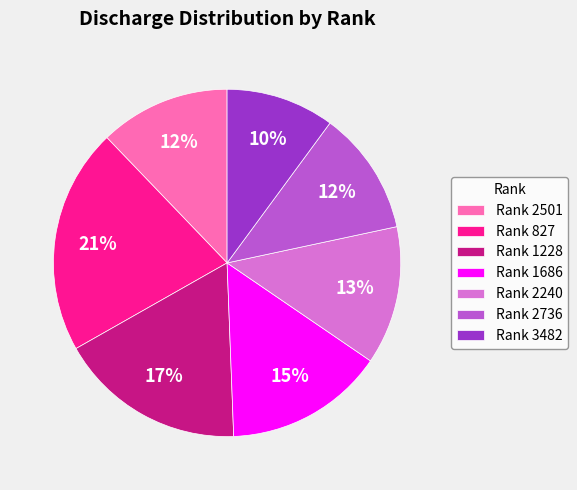

To the nearest percent, what portion does Rank 3482 represent?

10%